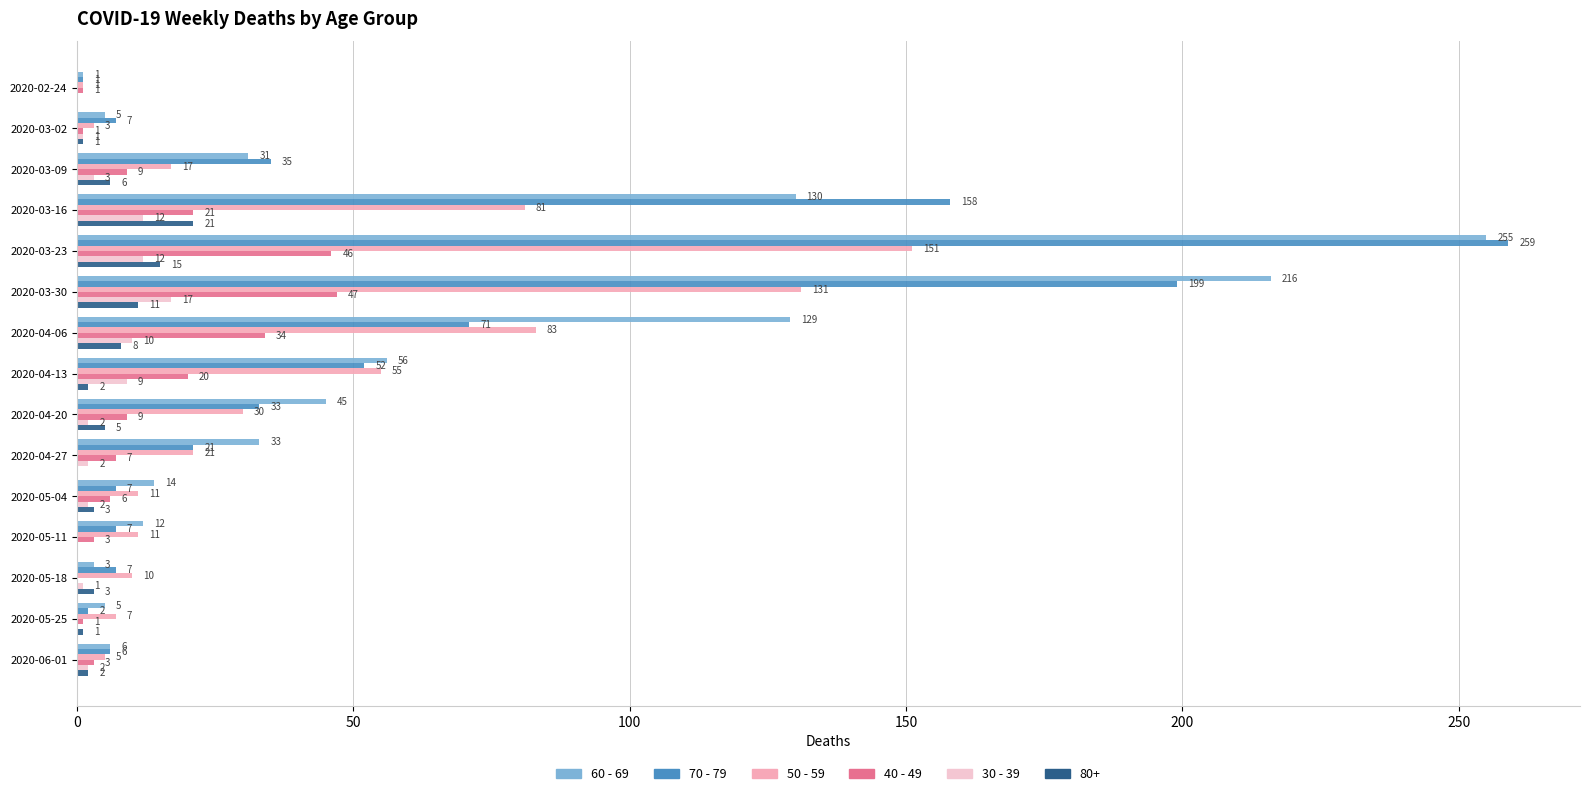

What is the label of the 8th bar from the left?

2020-04-13